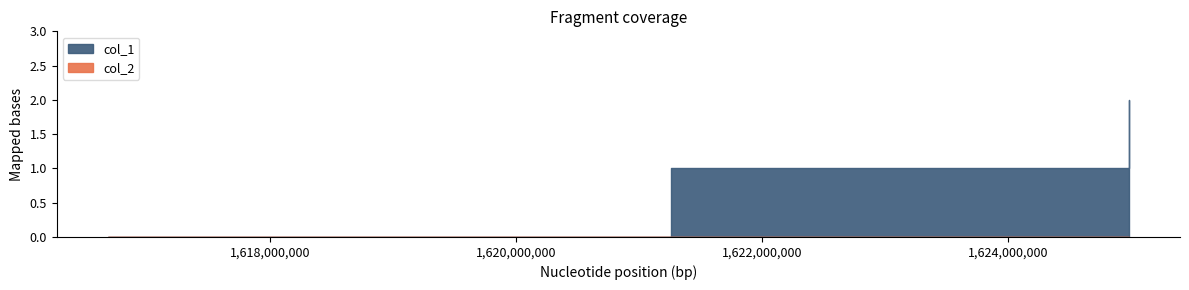

Which series has the largest total across all categories?

col_1